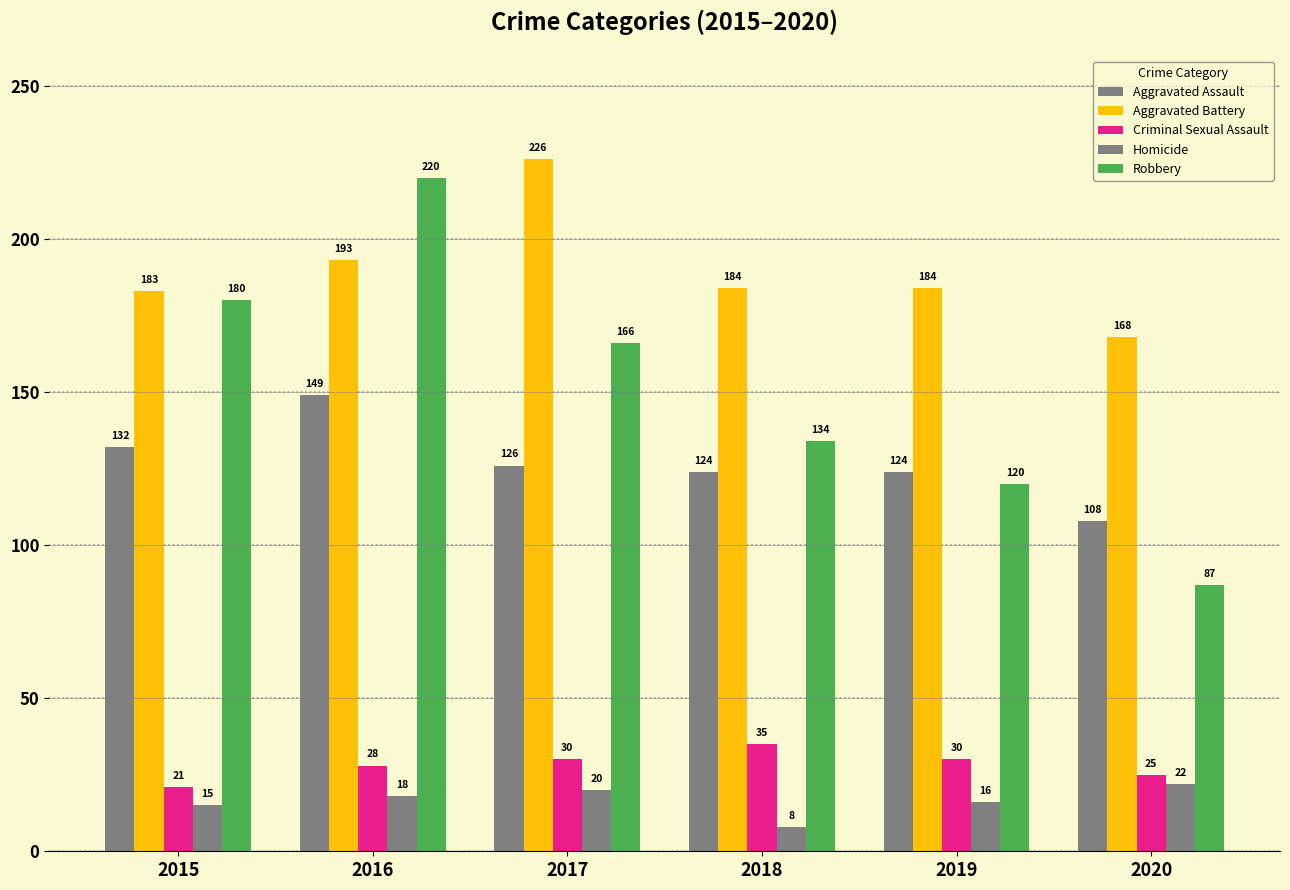

Count the number of categories in the chart.

6